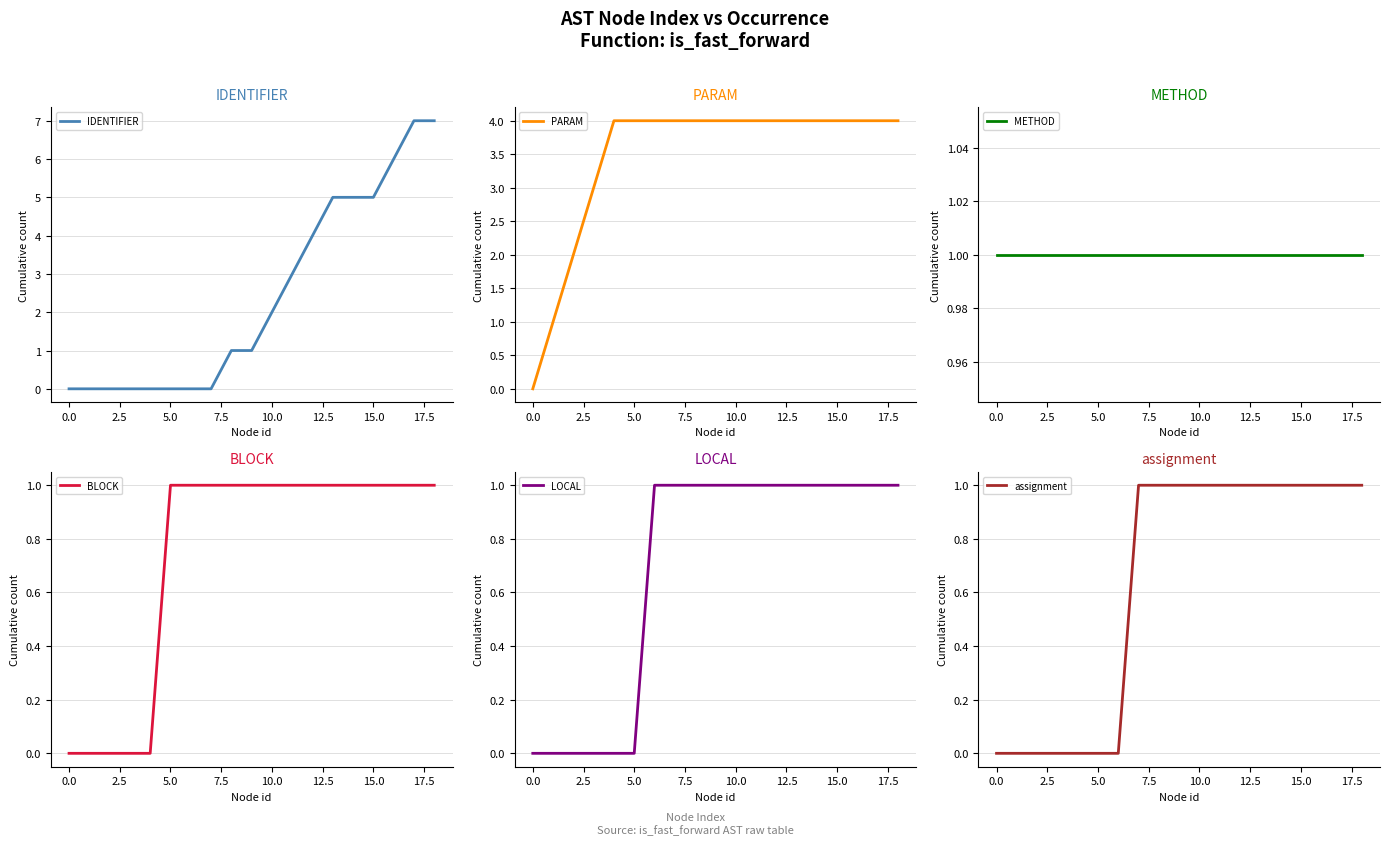

What are all the series names shown in the legend?

IDENTIFIER, PARAM, METHOD, BLOCK, LOCAL, assignment